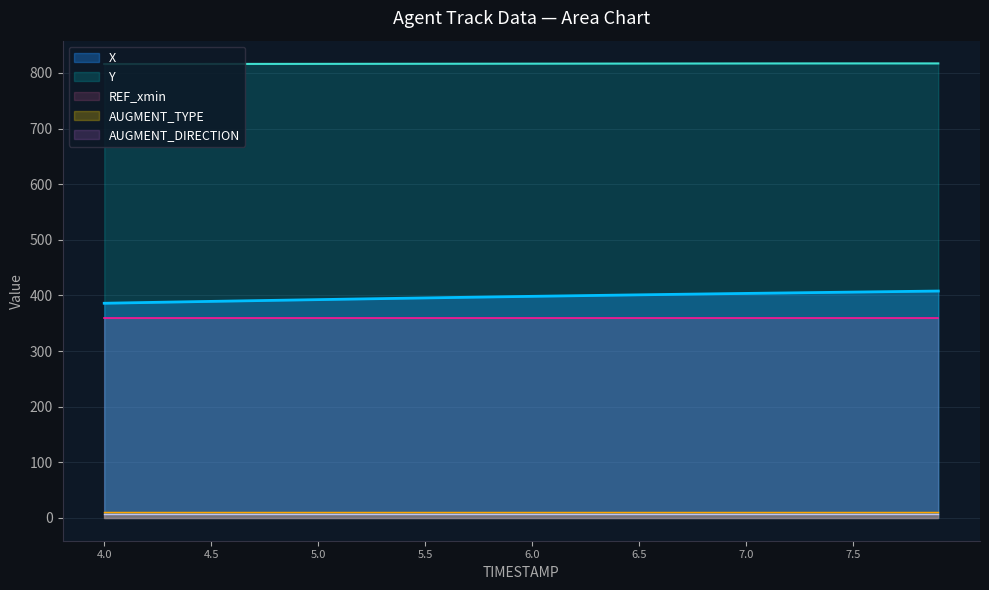

What is the difference between the maximum and minimum values in the Y series?

1.1